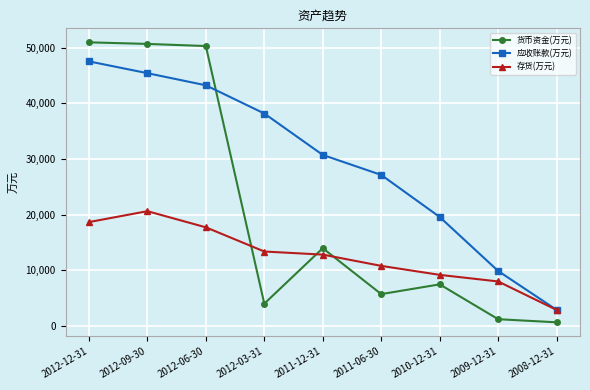

Is it true that 存货(万元) equals 12817 at 2011-12-31?

True